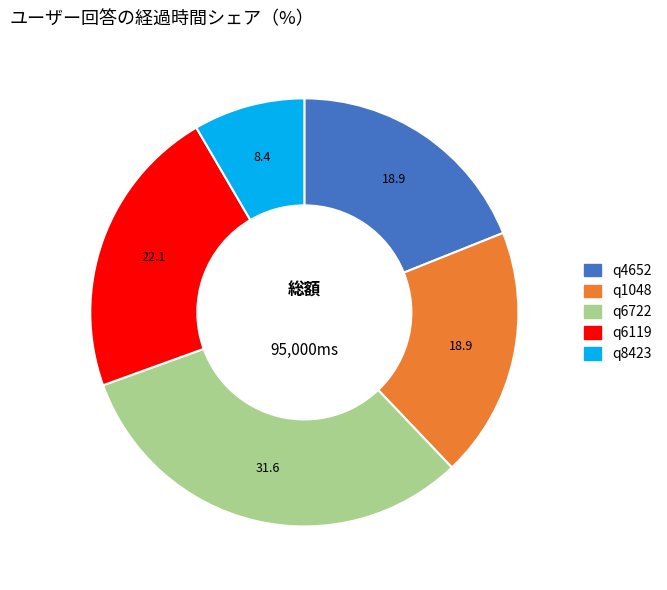

Between q1048 and q8423, which is larger?

q1048